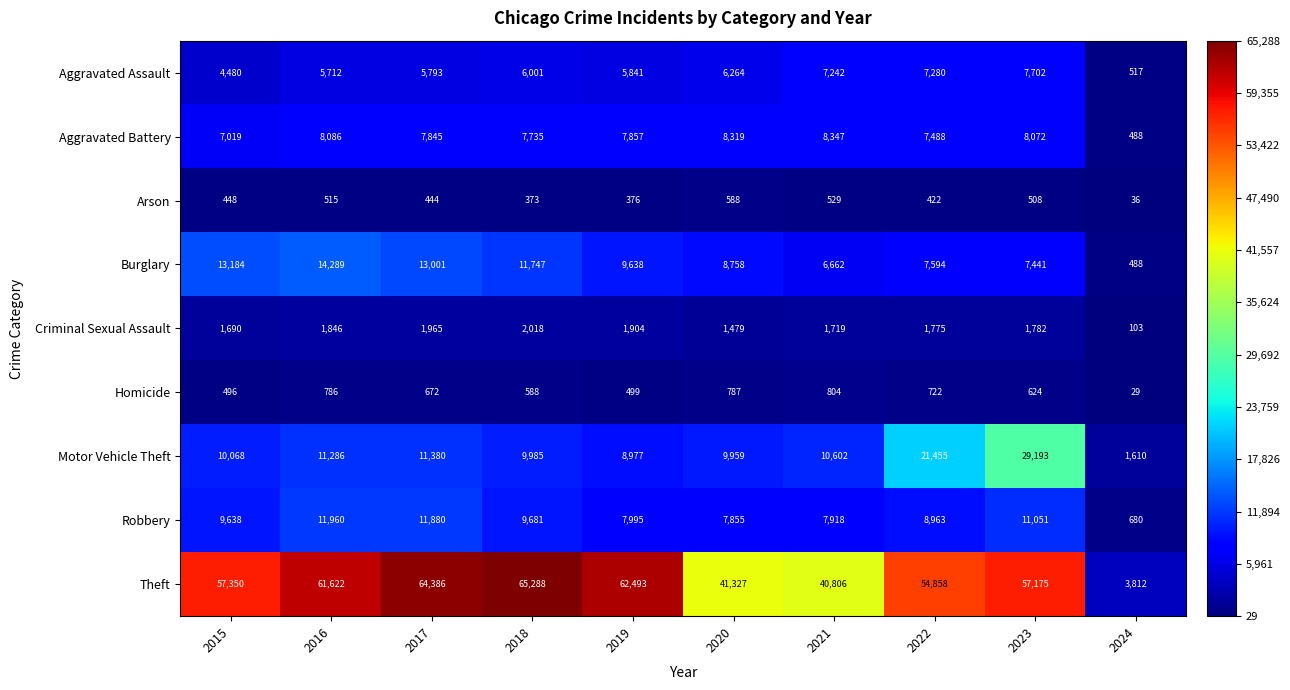

Which series has the largest range (max minus min)?

Theft